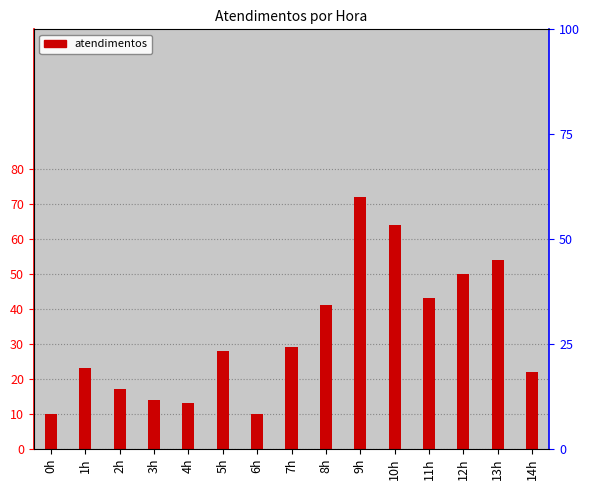

Is it true that the value at 14h is 22?

True